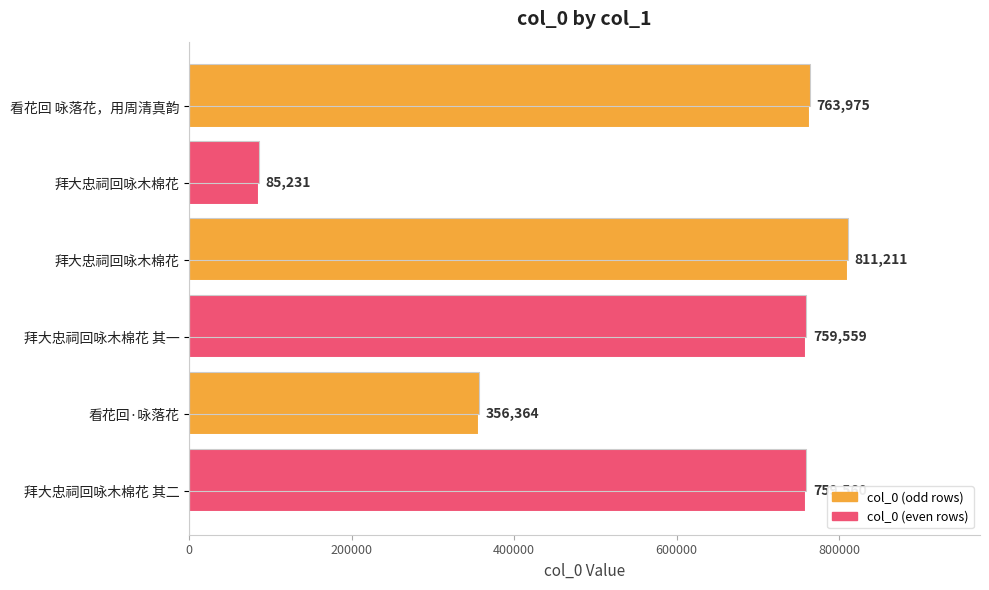

What is the value of the 2nd bar from the left?

85231